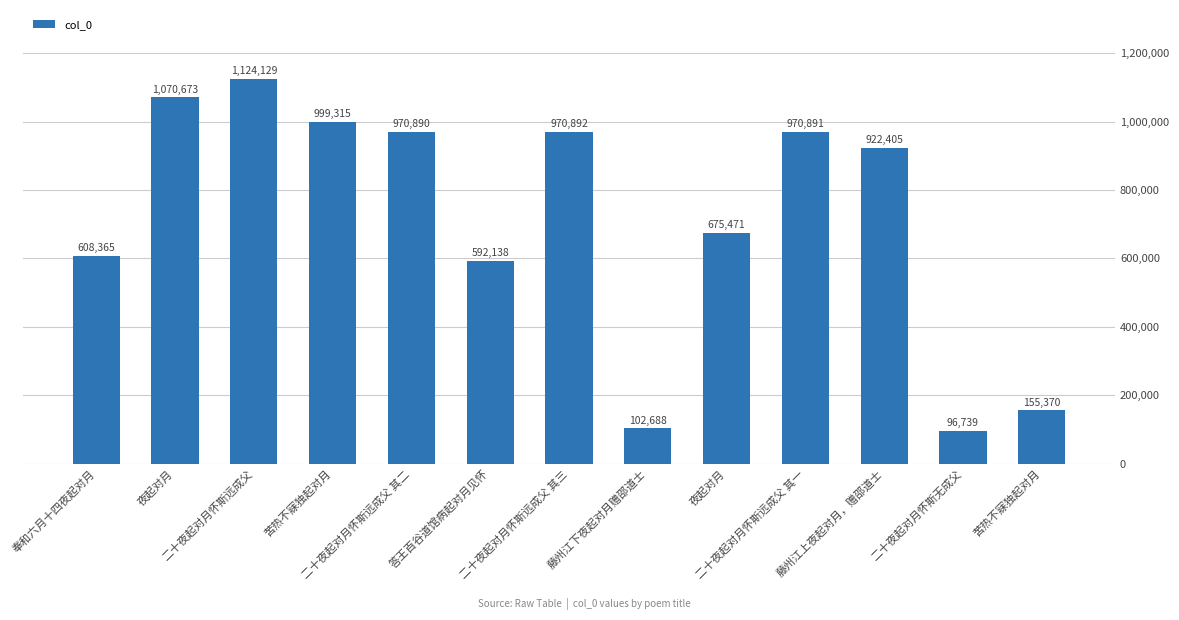

The value at 苦热不寐独起对月 is 155370. True or false?

True